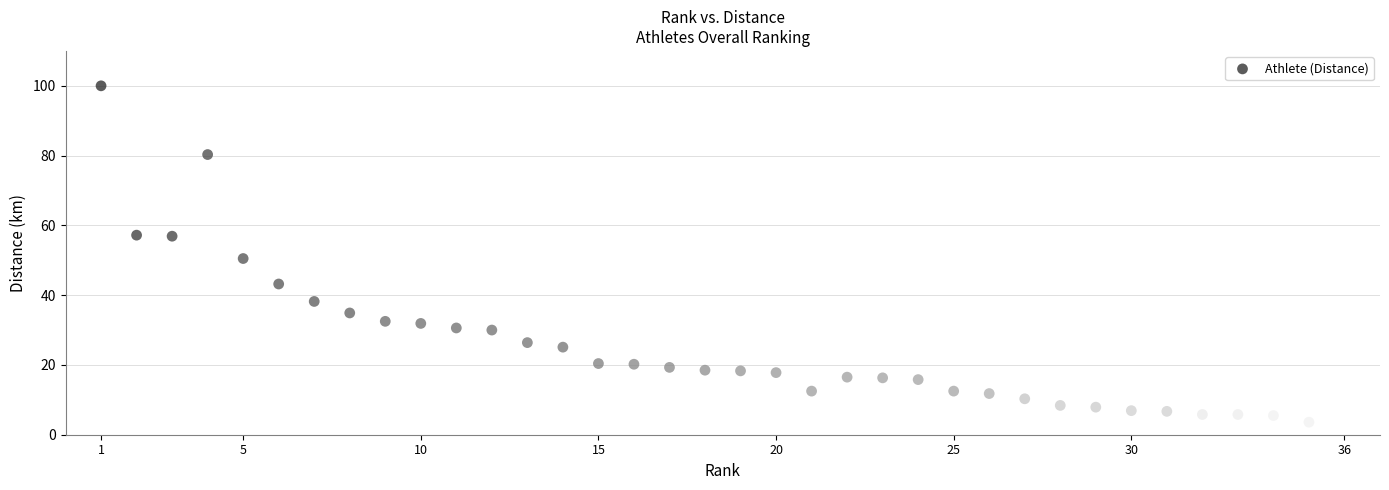

What is the range of X values (max minus min)?

35.0